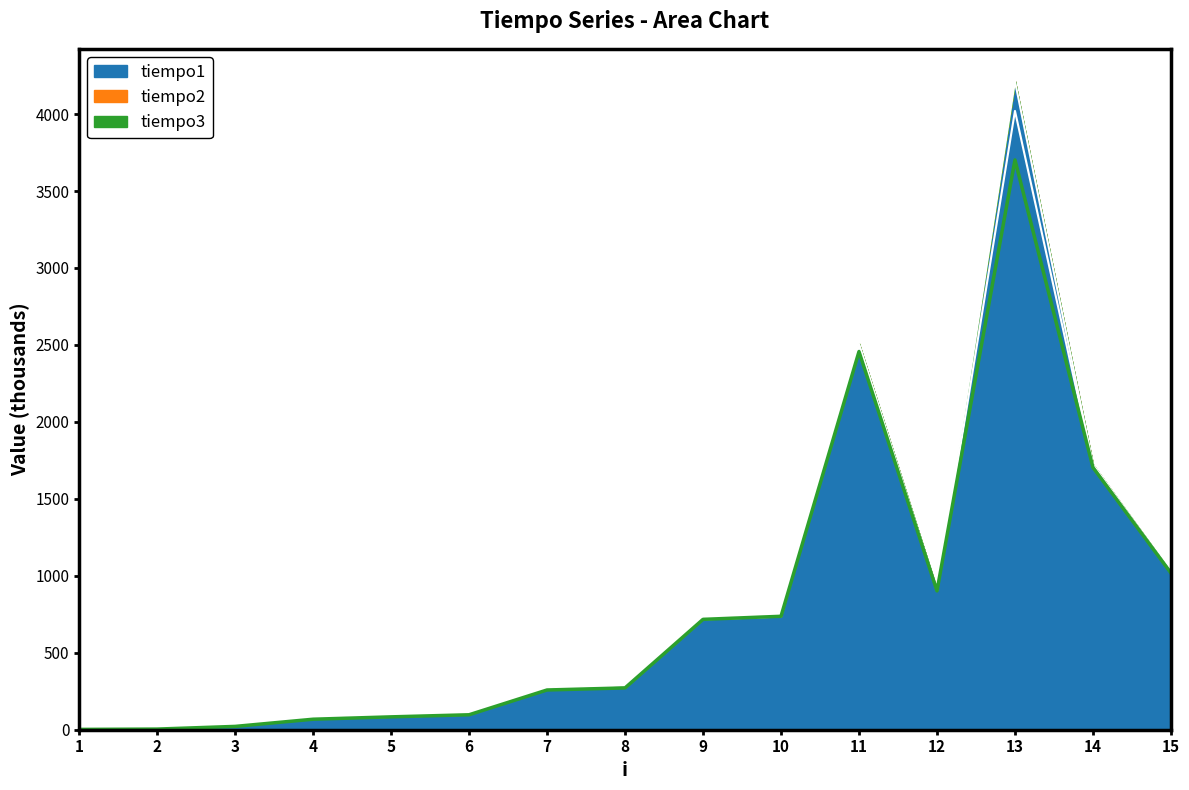

What is the value of the tiempo1 point at the 14th from the left?

1723.1